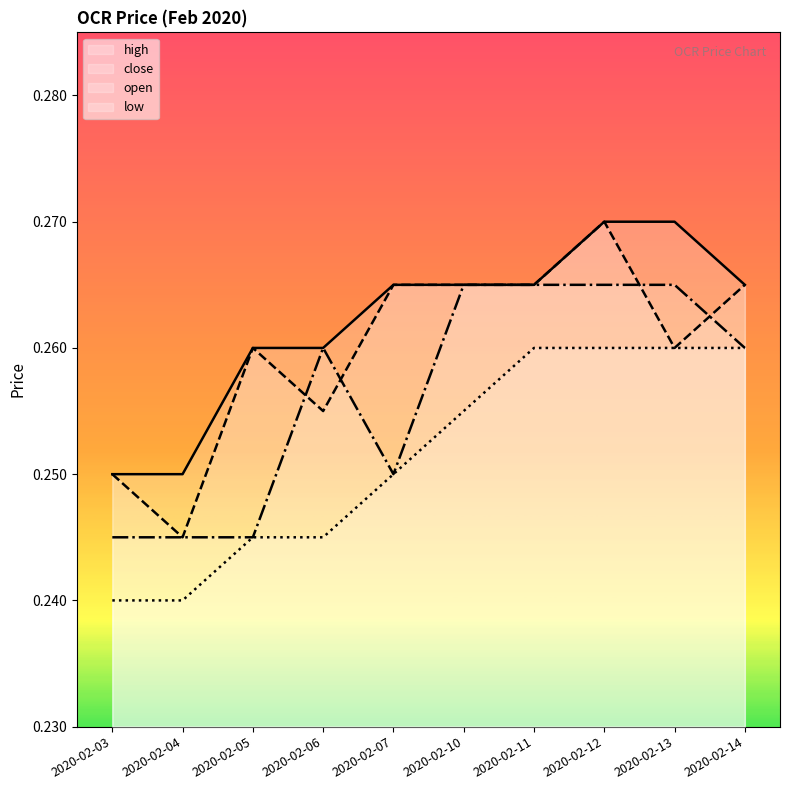

Read the low value at 2020-02-05.

0.2